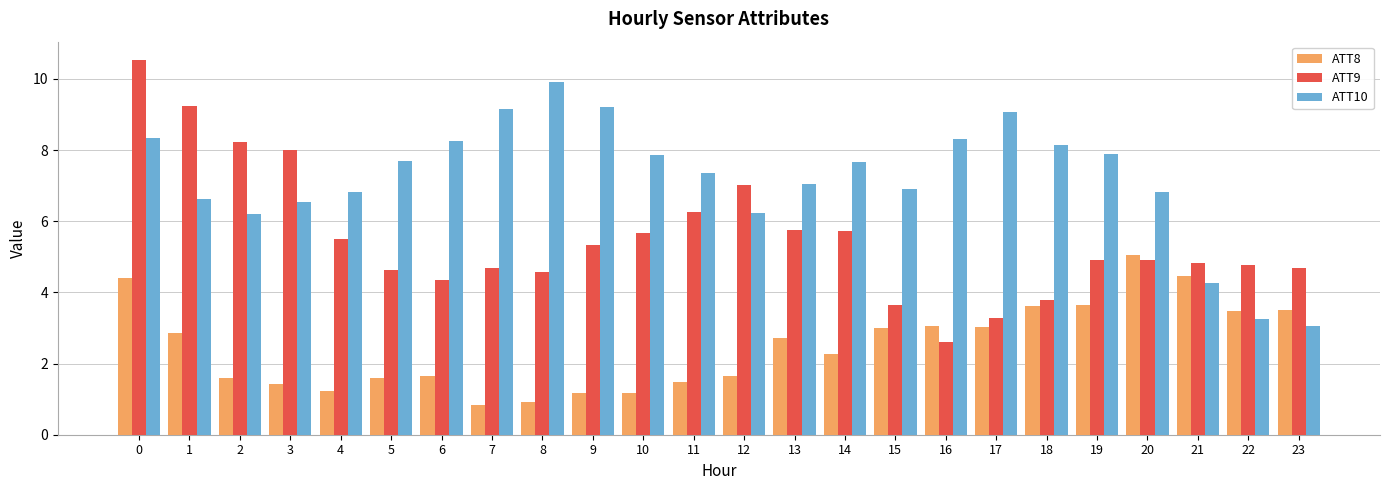

What is the difference between the maximum and minimum values in the ATT9 series?

7.9